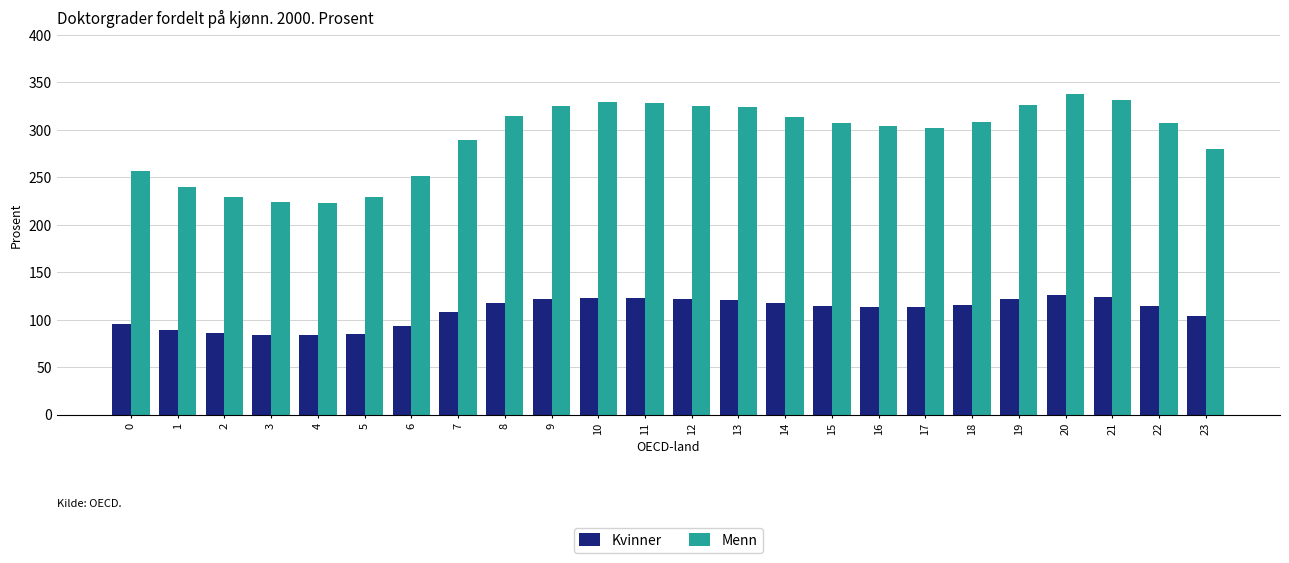

How many data points does each series have?

24